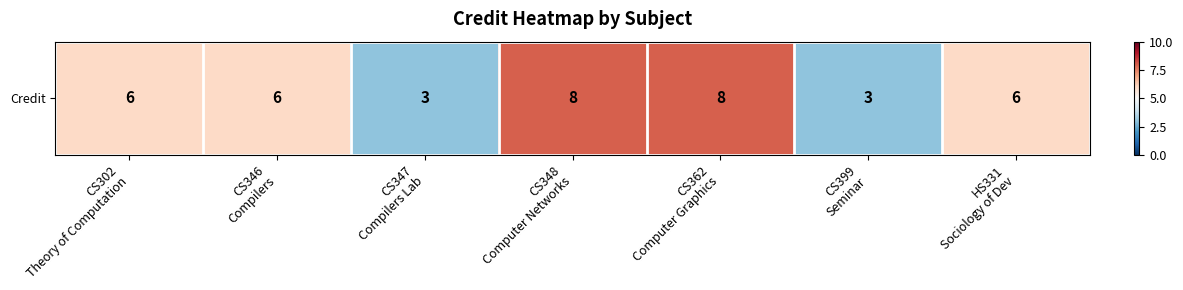

What is the difference between the maximum and minimum values?

5